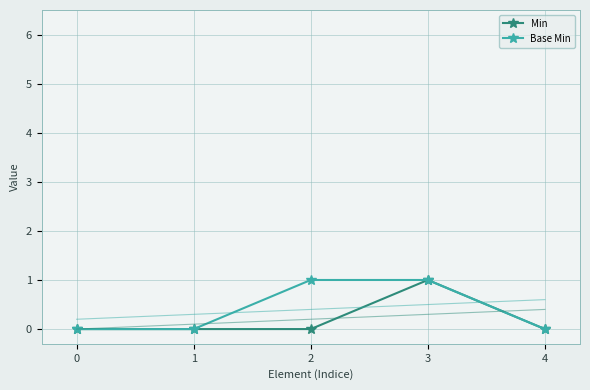

Between 0 and 3, which series saw the biggest shift?

Min